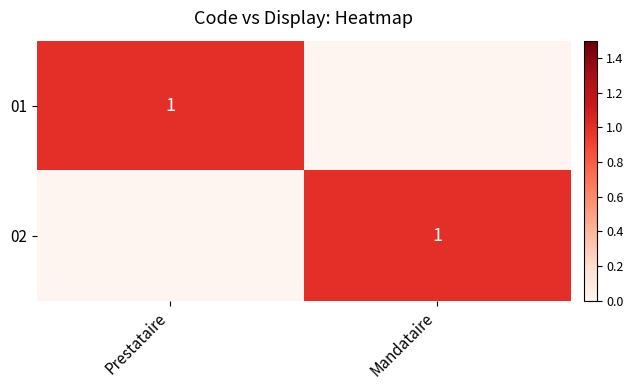

The 01 series shows 1 at Prestataire. True or false?

True